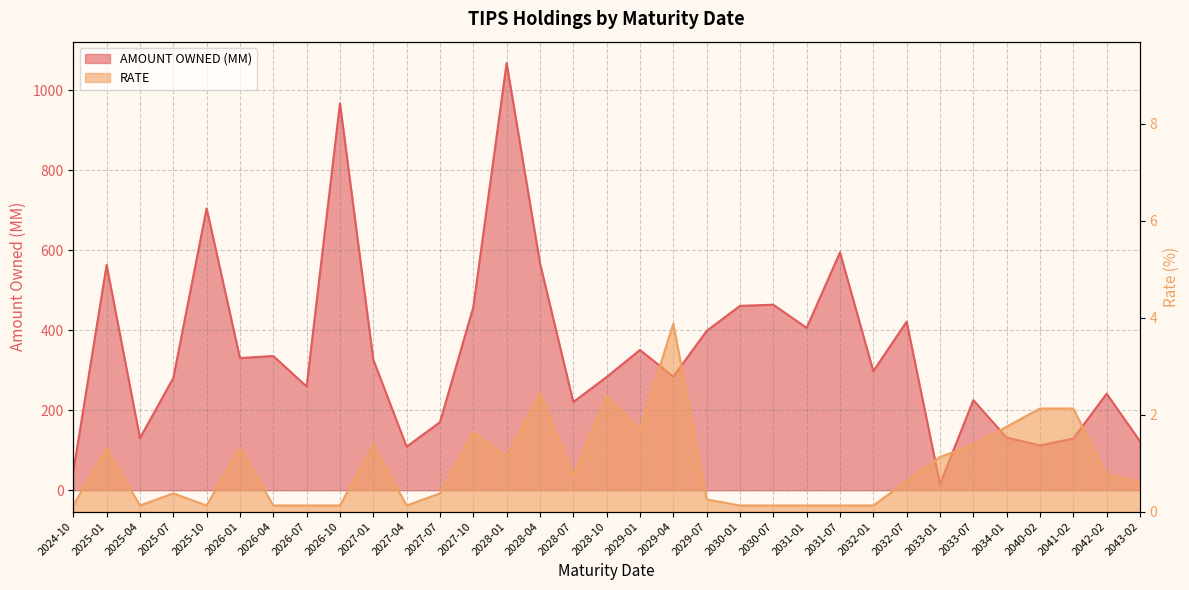

What is the spread (max minus min) of values at 2031-07?

594.1